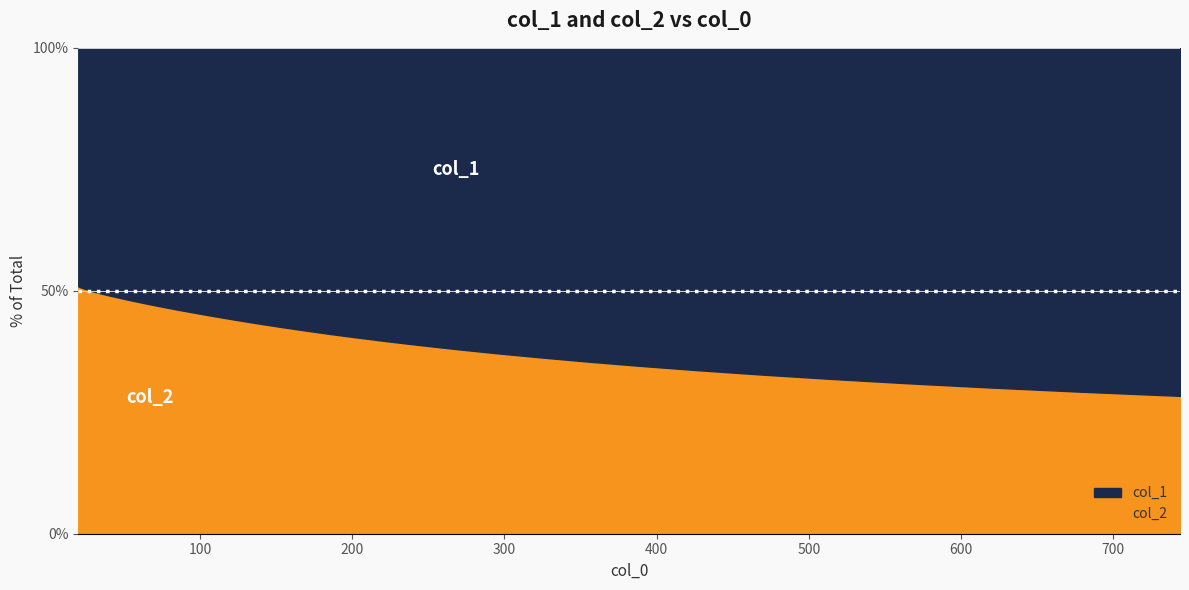

At which label does col_2 first exceed -1142?

21